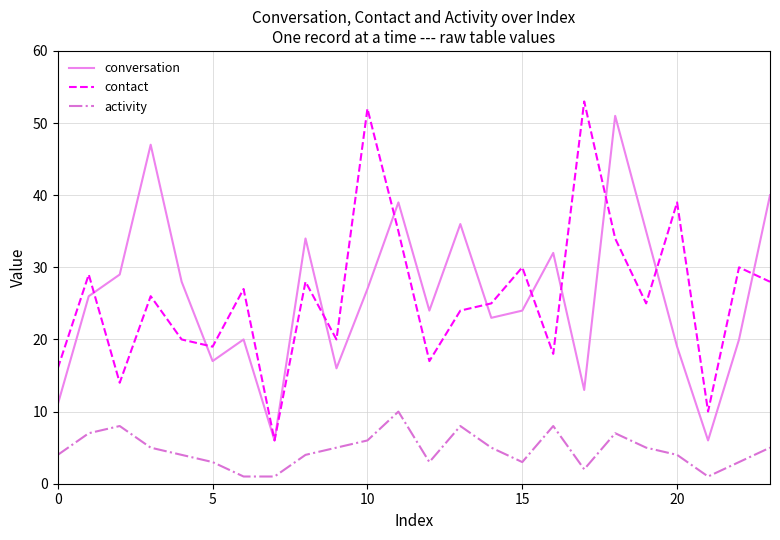

Reading left to right, list all the values displayed in this chart.

conversation: 11	26	29	47	28	17	20	6	34	16	27	39	24	36	23	24	32	13	51	35	19	6	20	40
contact: 16	29	14	26	20	19	27	6	28	20	52	35	17	24	25	30	18	53	34	25	39	10	30	28
activity: 4	7	8	5	4	3	1	1	4	5	6	10	3	8	5	3	8	2	7	5	4	1	3	5